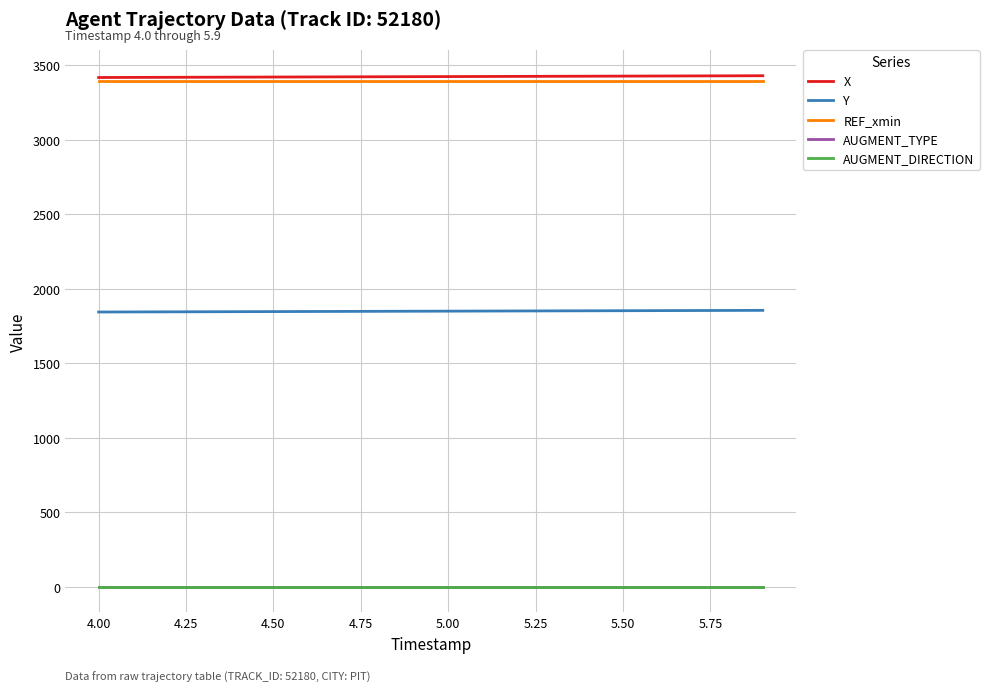

True or false: AUGMENT_DIRECTION and AUGMENT_TYPE intersect in this chart.

False